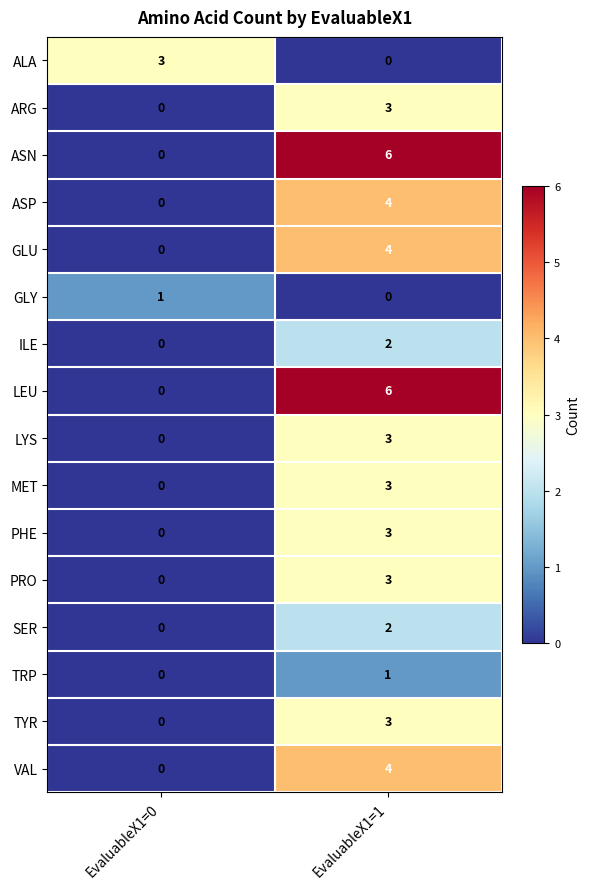

Rank the categories by ARG value from lowest to highest.

EvaluableX1=0, EvaluableX1=1